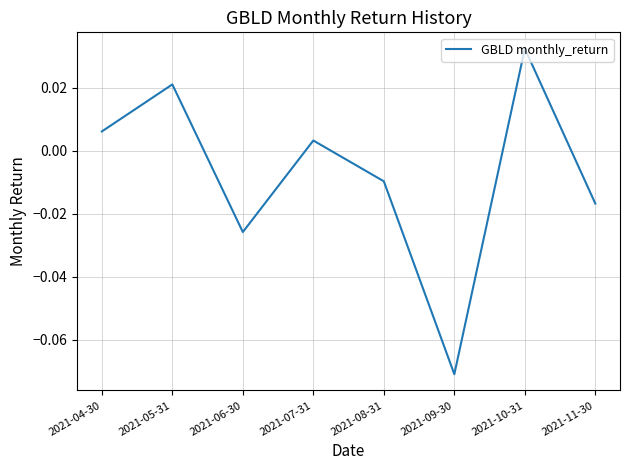

At which label does the data first exceed 0?

2021-04-30